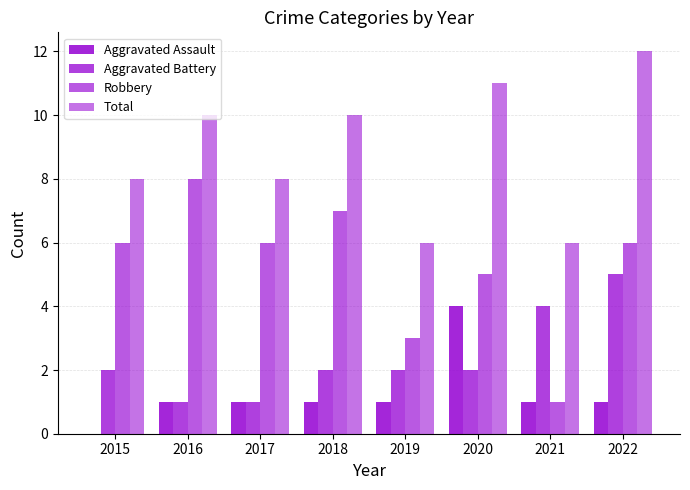

Which series has the largest range (max minus min)?

Robbery